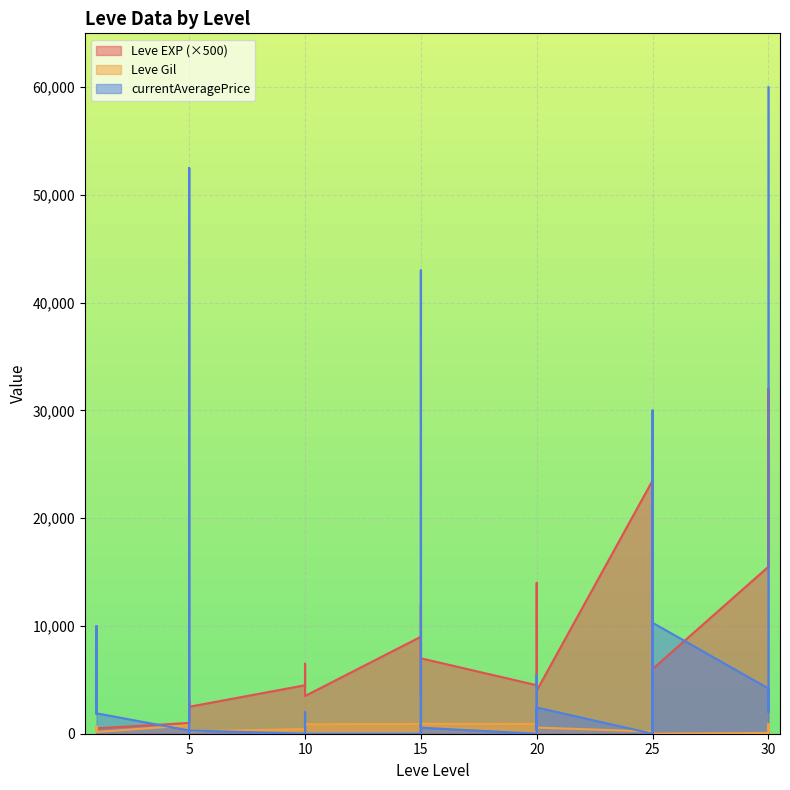

At how many categories does at least one series exceed 6197?

17